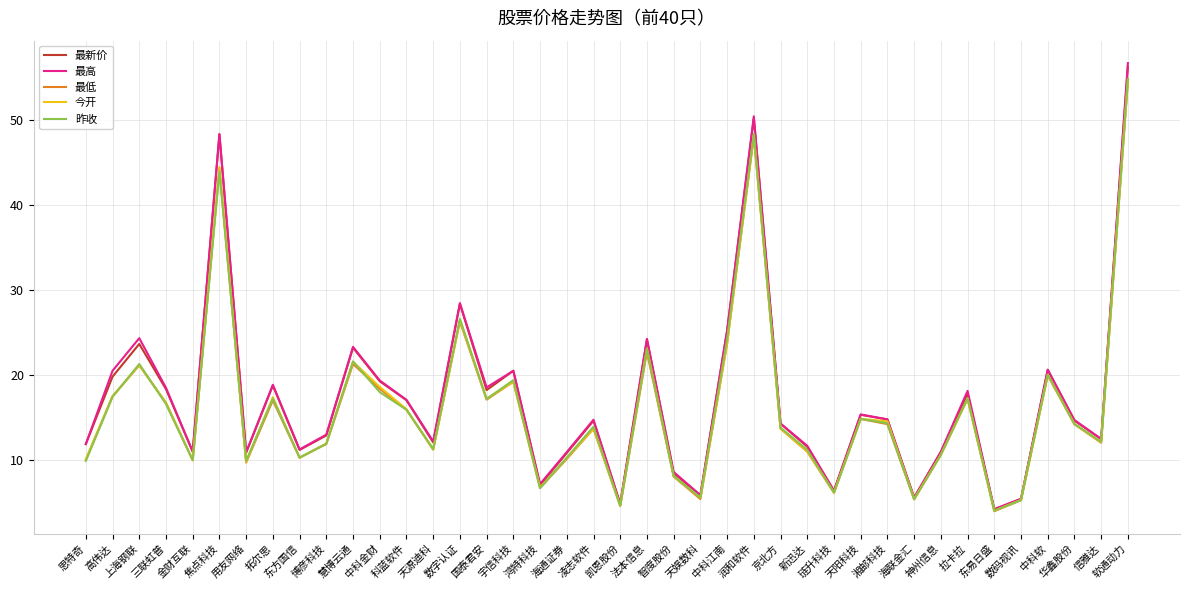

Where is 最高 nearest to the value 30?

数字认证